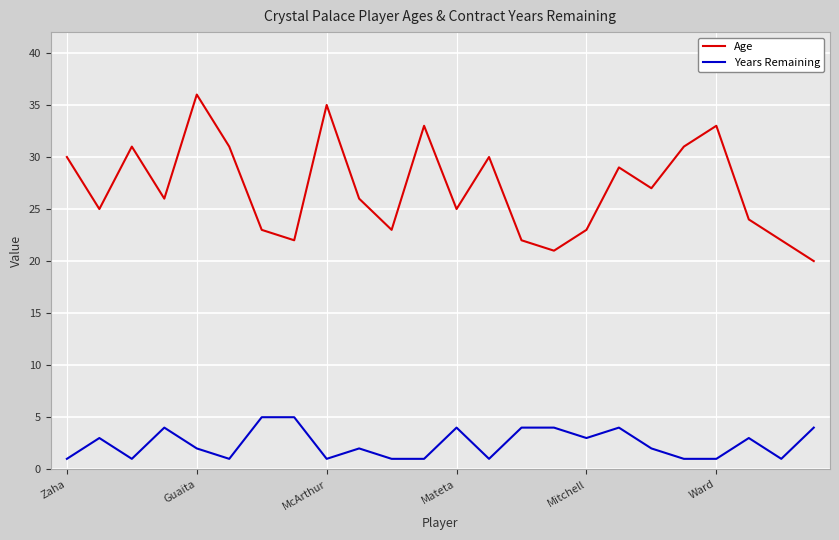

Which series has the largest total across all categories?

Age